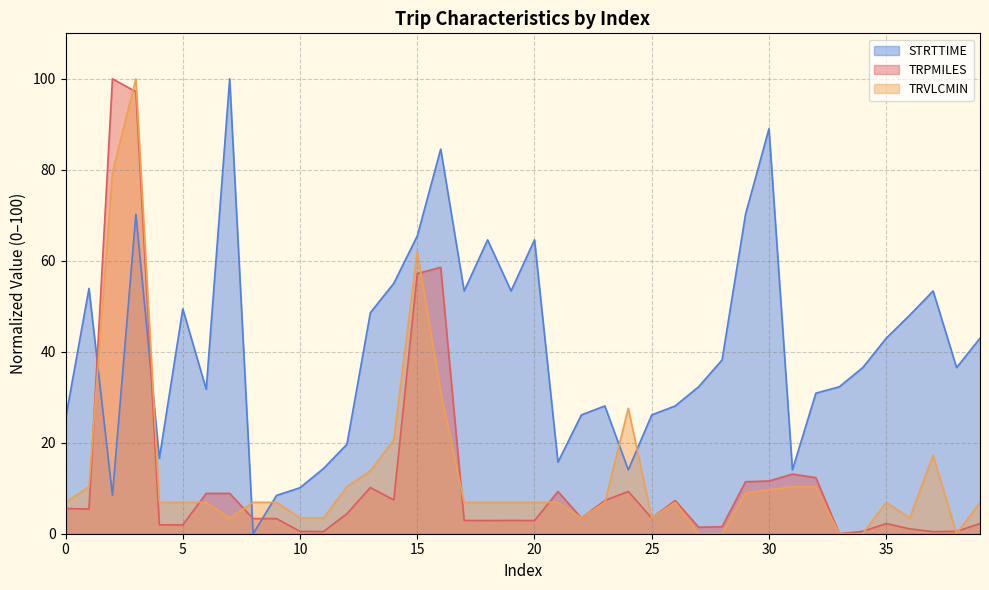

List the series in order of their peak value, lowest first.

TRPMILES, TRVLCMIN, STRTTIME